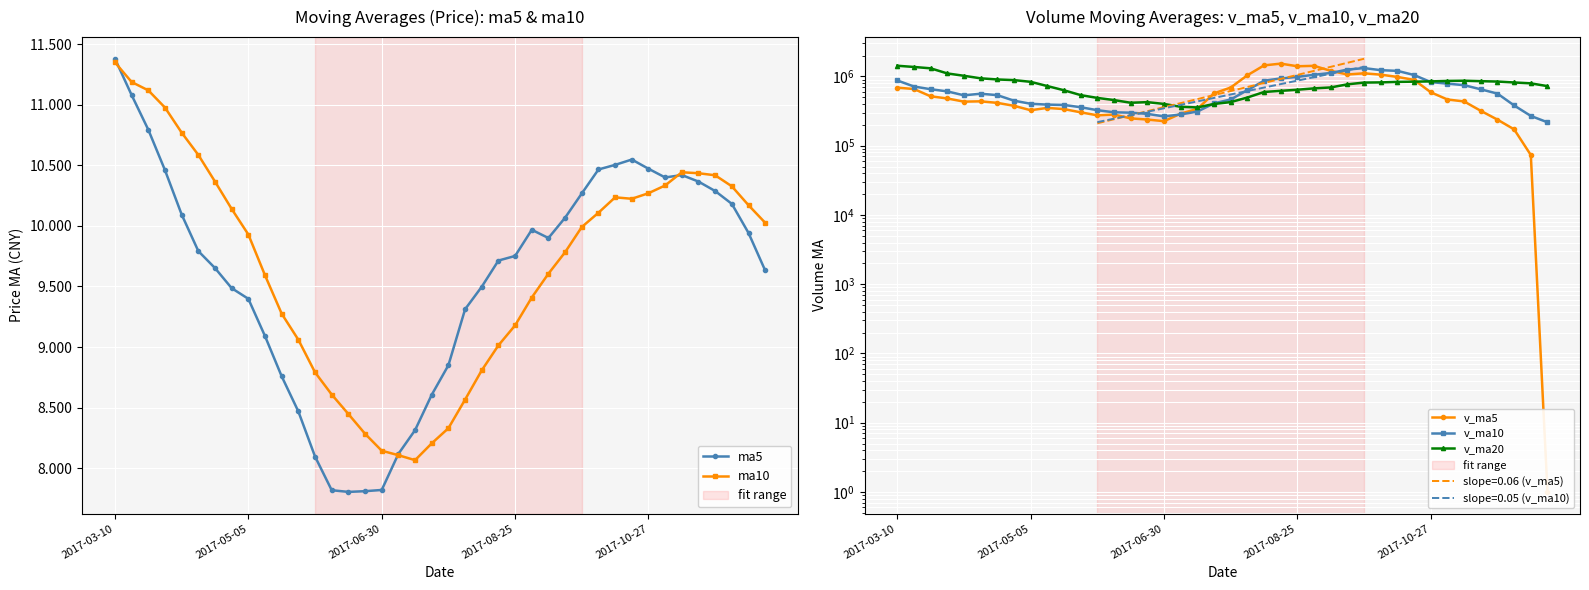

What position from the right is 9?

31